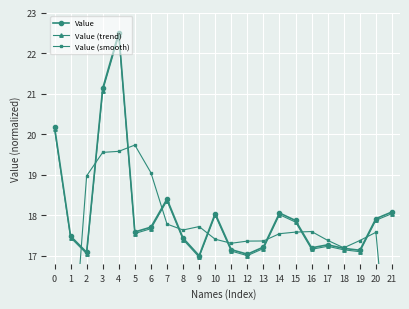

What is the highest value of the Value series?

22.5